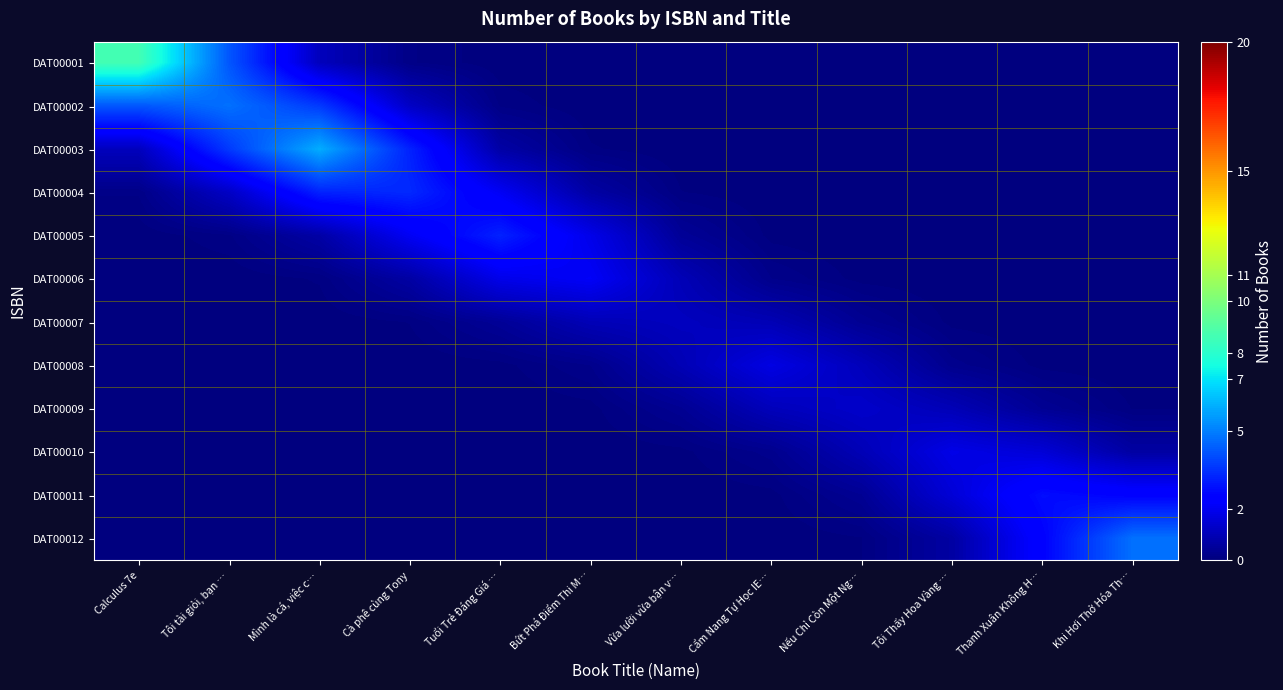

At Thanh Xuân Không H…, list the series in order from largest to smallest.

DAT00011, DAT00012, DAT00010, DAT00009, DAT00008, DAT00007, DAT00006, DAT00005, DAT00001, DAT00002, DAT00003, DAT00004